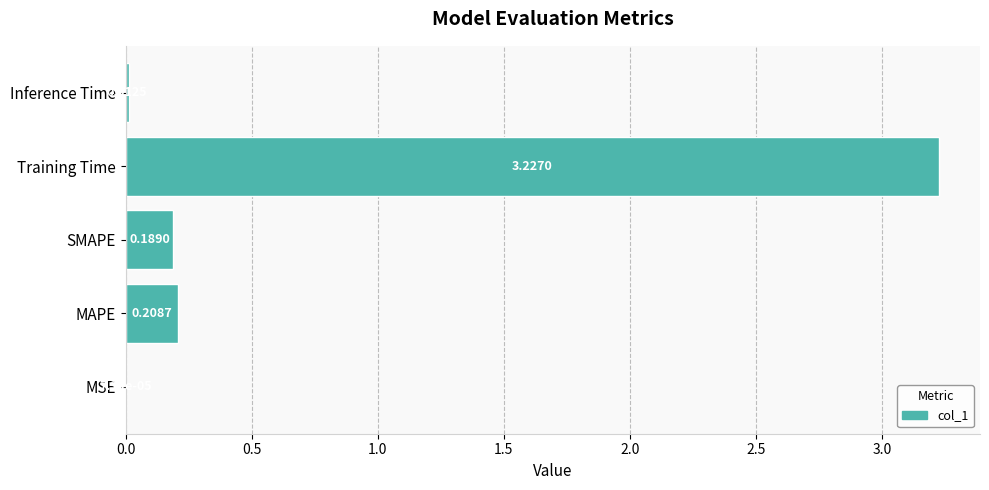

Count the number of categories in the chart.

5